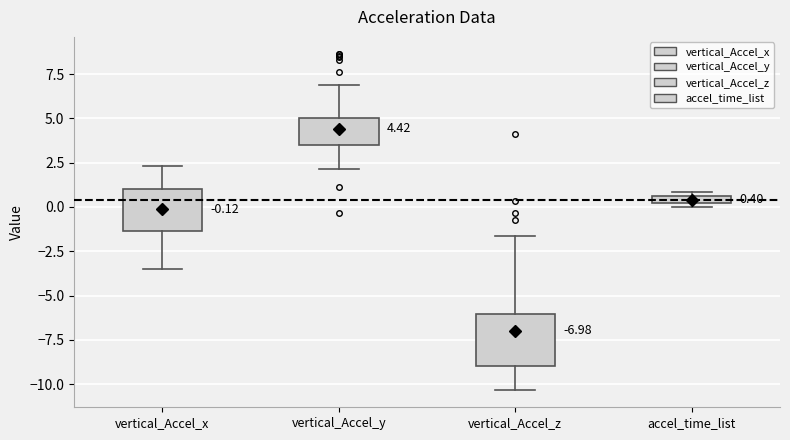

Comparing the boxes themselves (not the whiskers), which one is the tallest?

vertical_Accel_z